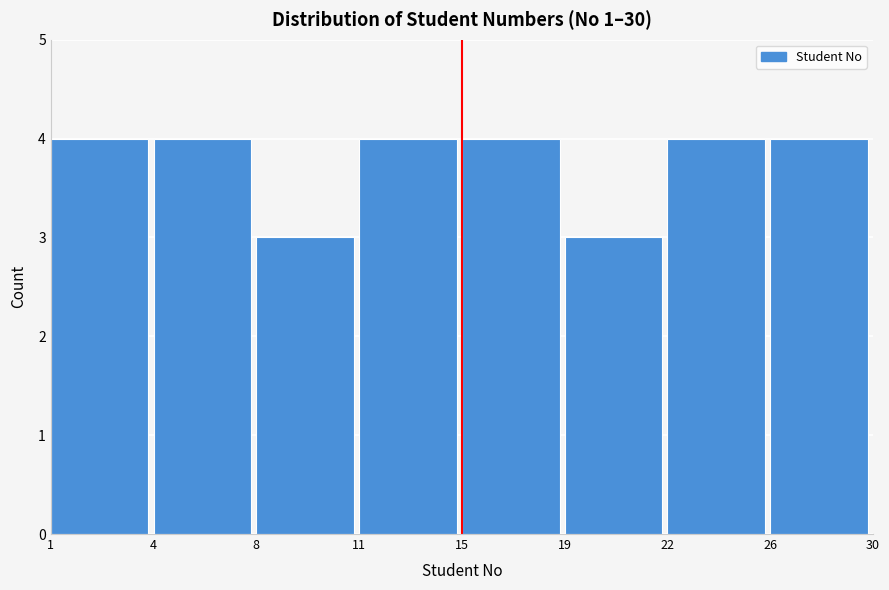

Reading left to right, extract all data points from this chart.

1=4	4=4	8=3	11=4	15=4	19=3	22=4	26=4